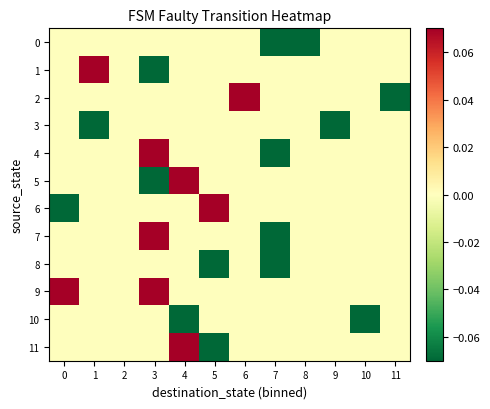

Between 8 and 4, which is larger?

4